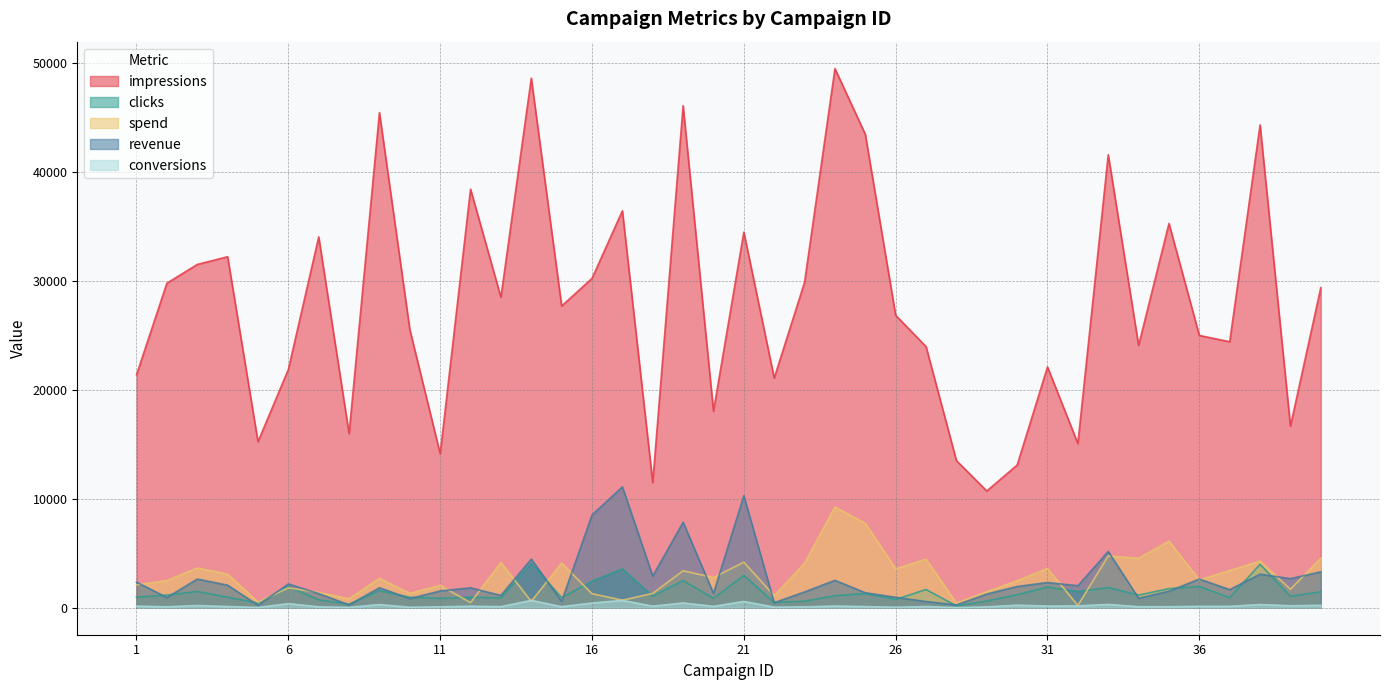

What is the difference between the clicks values at 34 and 29?

546.0